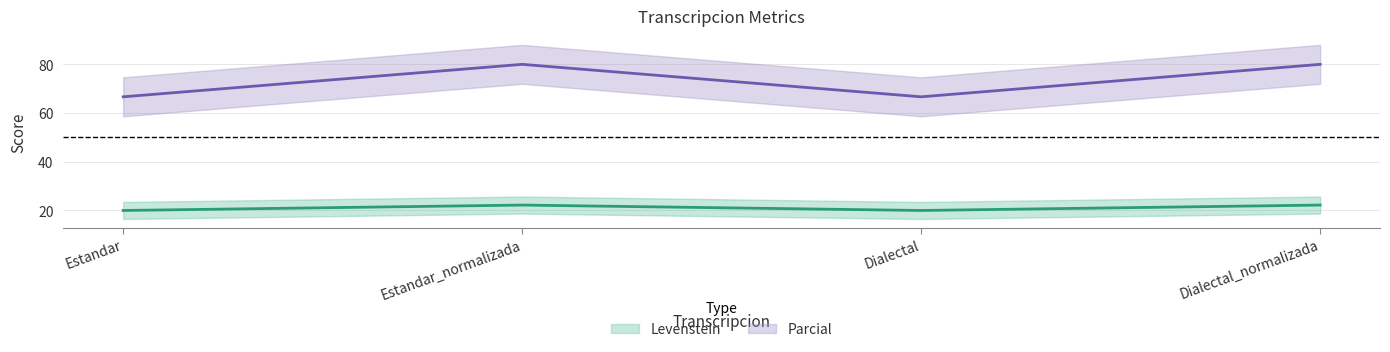

What is the sum of all Levenstein values?

84.4